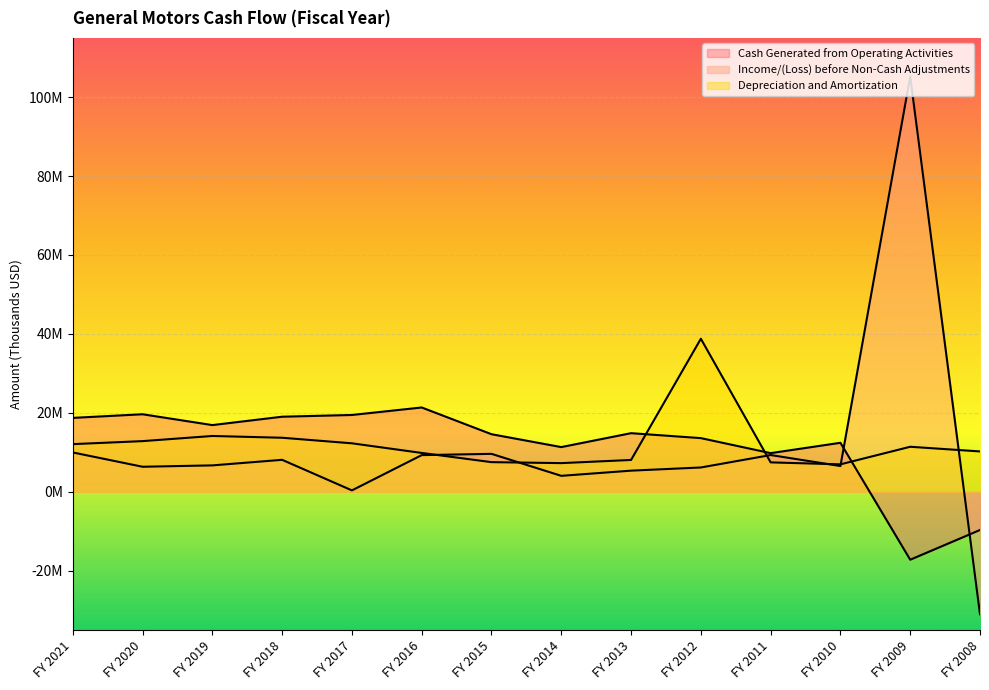

At how many categories does at least one series exceed 46031738?

1